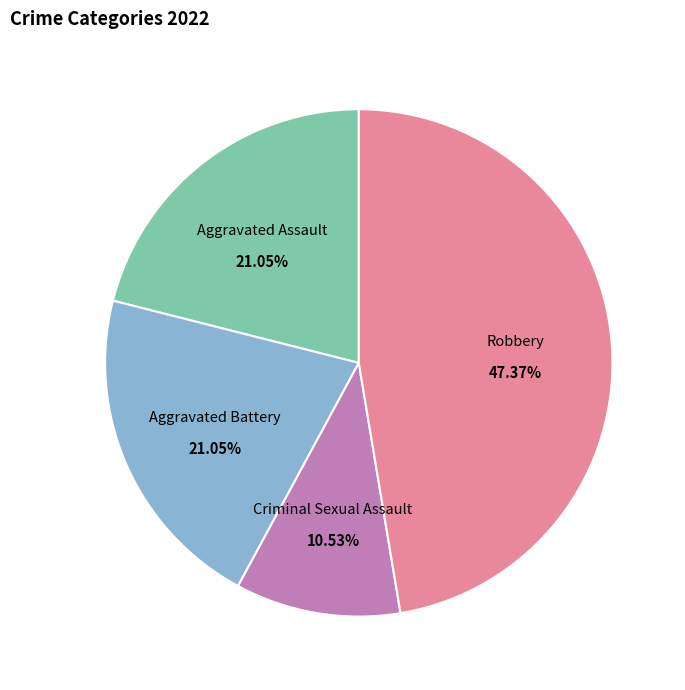

The Robbery slice represents 56% of the pie. True or false?

False